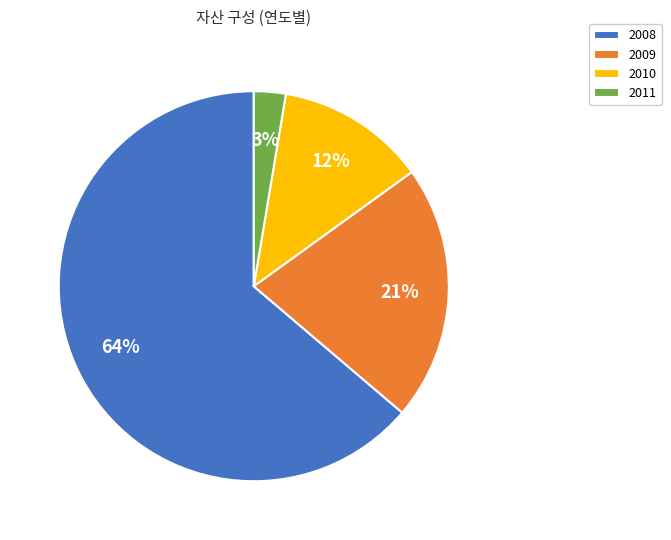

To the nearest percent, what is the difference between the largest and smallest slice percentages?

61%